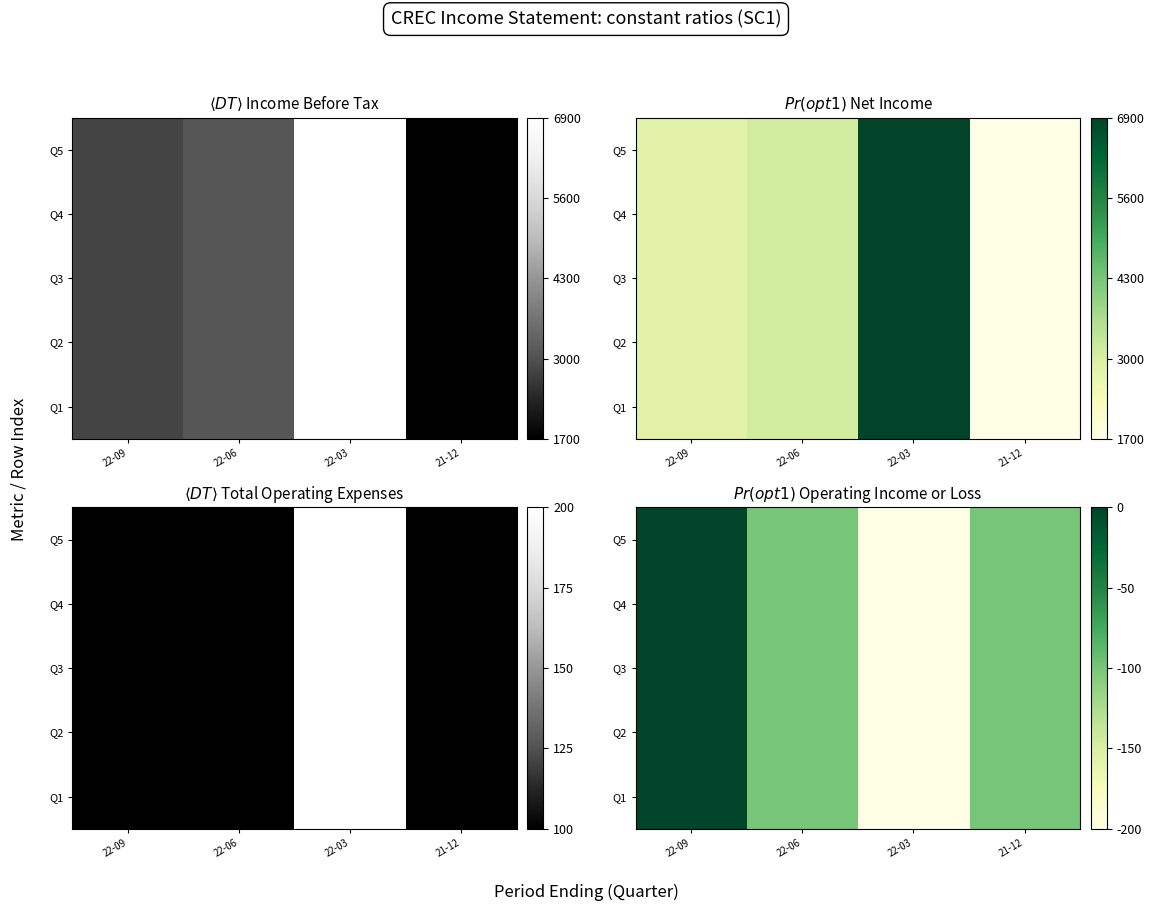

How many values in the Q5 series exceed -100?

1